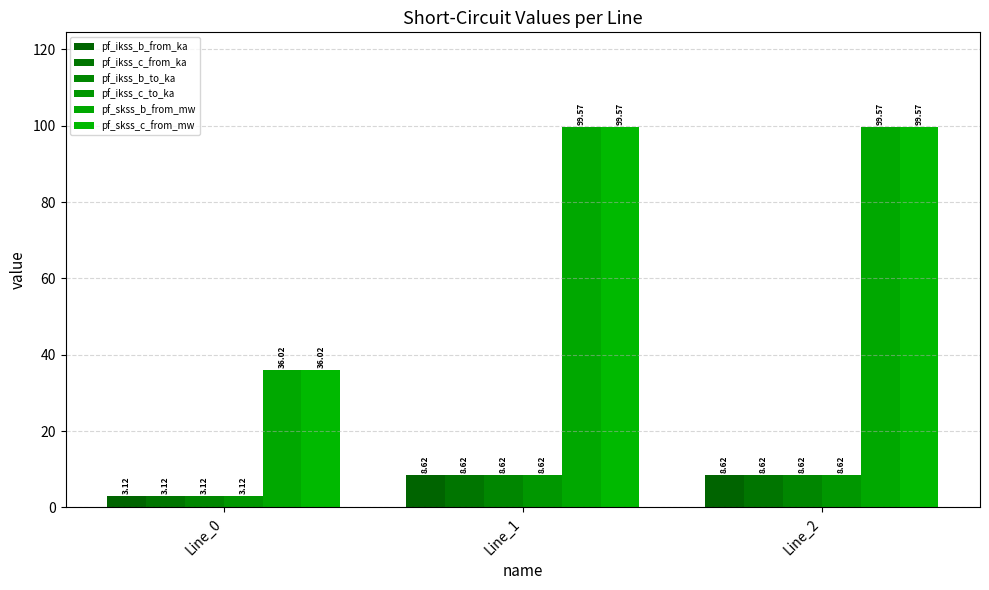

Rank the categories by pf_skss_c_from_mw value from highest to lowest.

Line_1, Line_2, Line_0